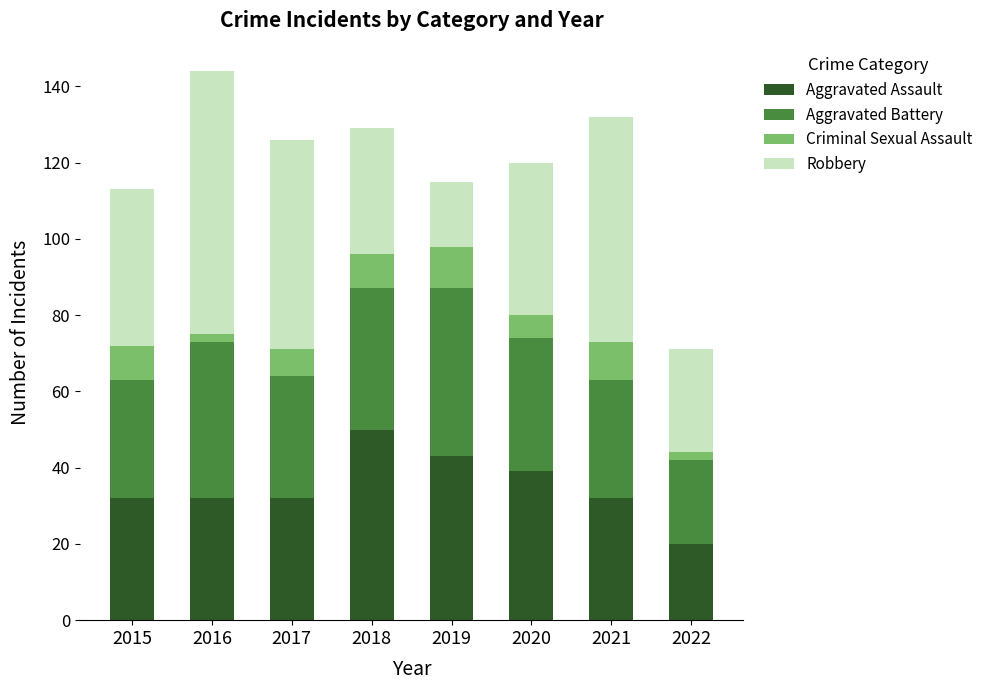

What is the sum of the Aggravated Assault values at 2021 and 2017?

64